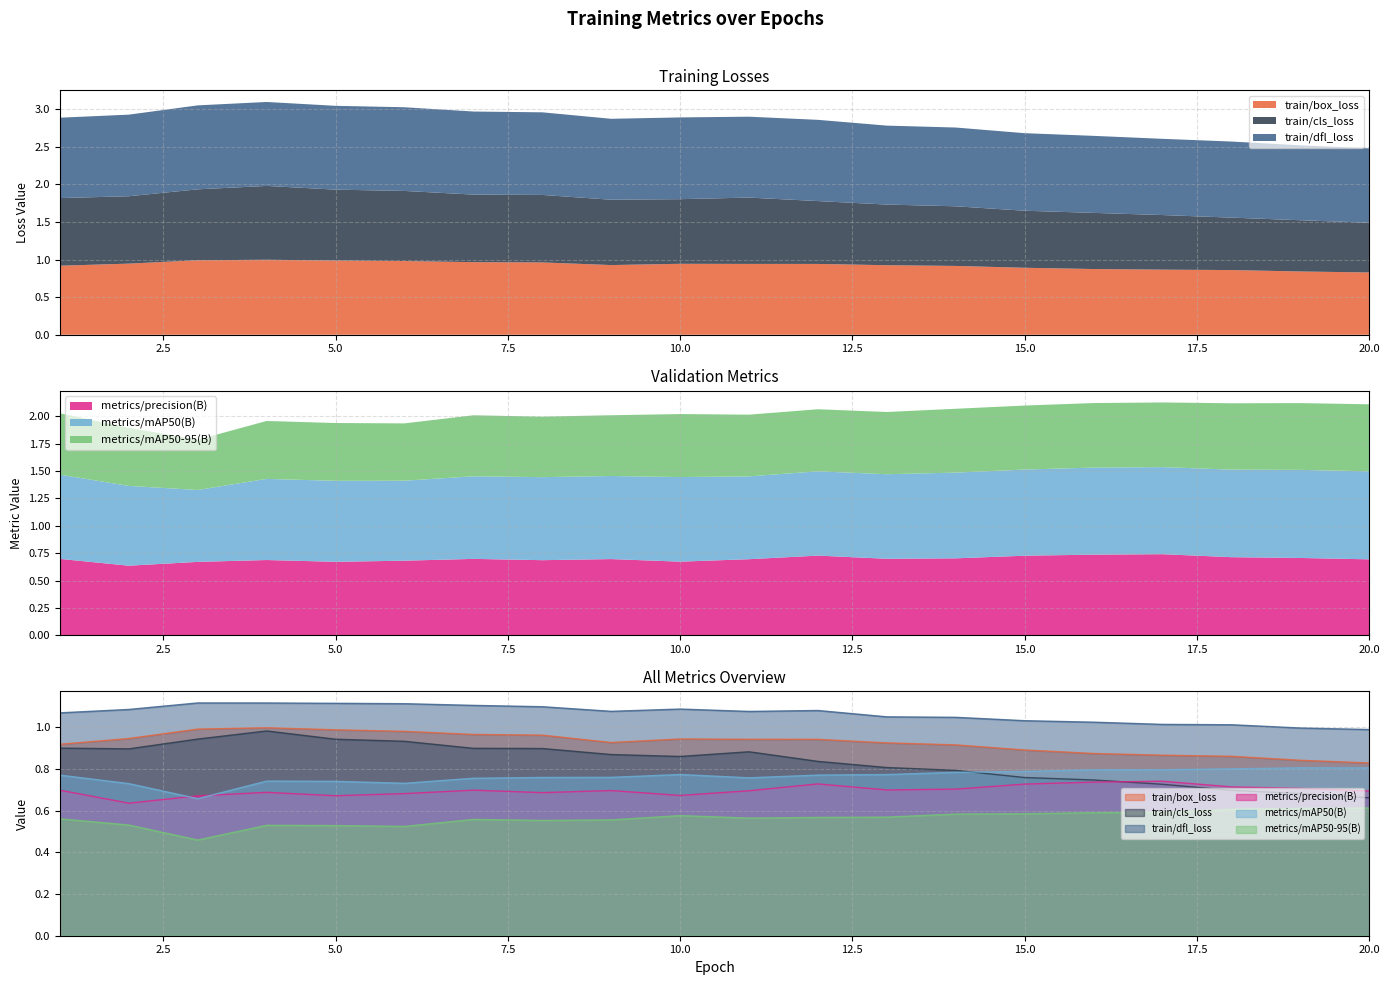

How many categories are shown in the chart?

20